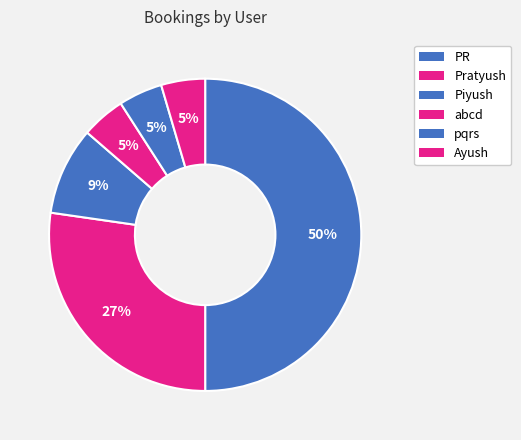

Which category has the smallest portion of the pie?

abcd